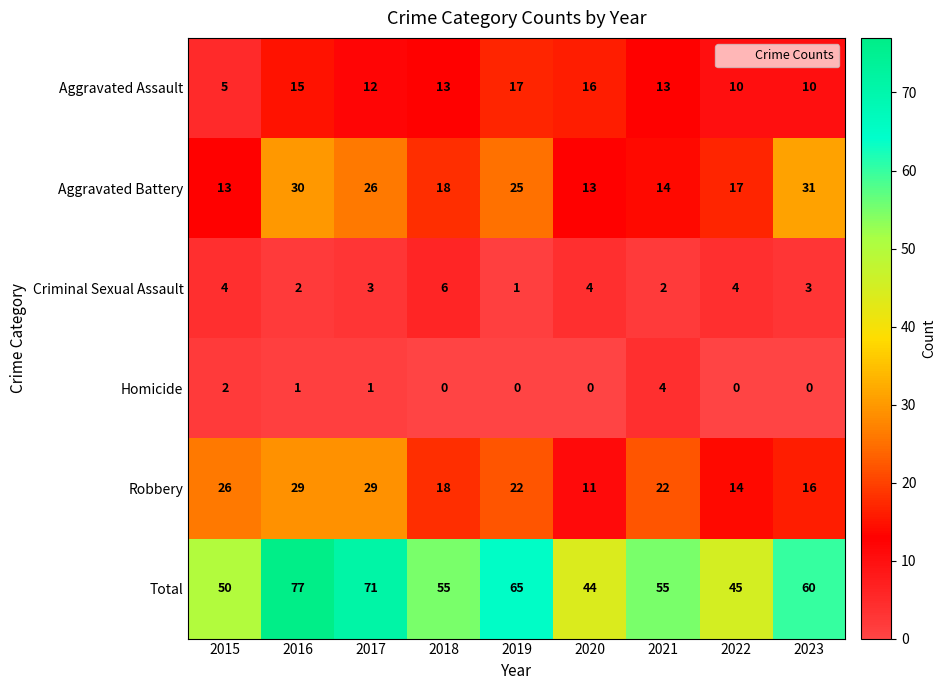

Read the Criminal Sexual Assault value at 2015.

4